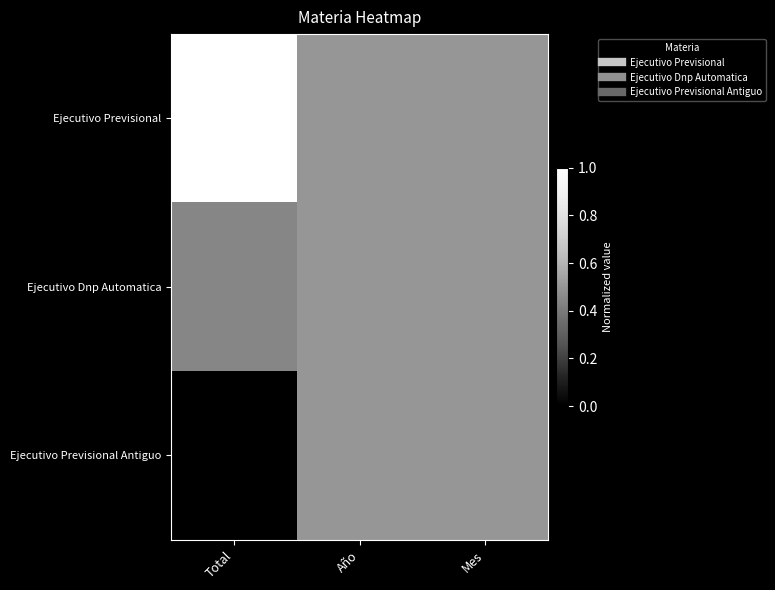

Reading left to right, what are all the values shown in this chart?

Ejecutivo Previsional: Total=1.0	Año=0.5	Mes=0.5
Ejecutivo Dnp Automatica: Total=0.4	Año=0.5	Mes=0.5
Ejecutivo Previsional Antiguo: Total=0.0	Año=0.5	Mes=0.5